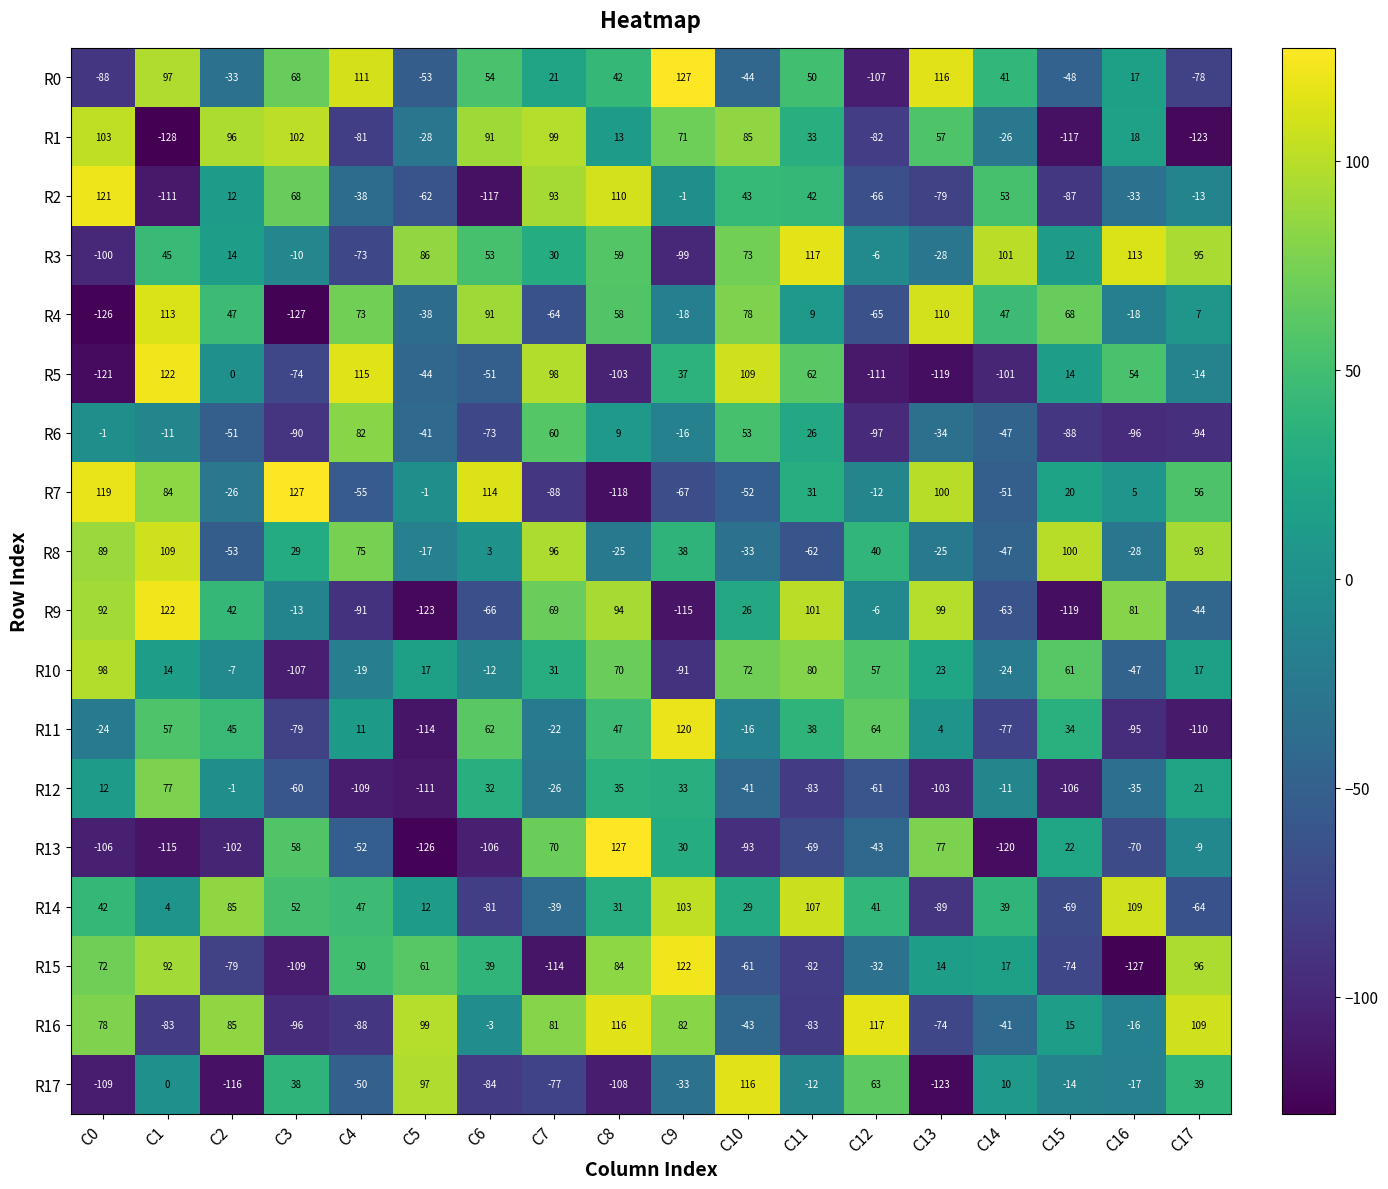

What is the maximum value for R4?

113